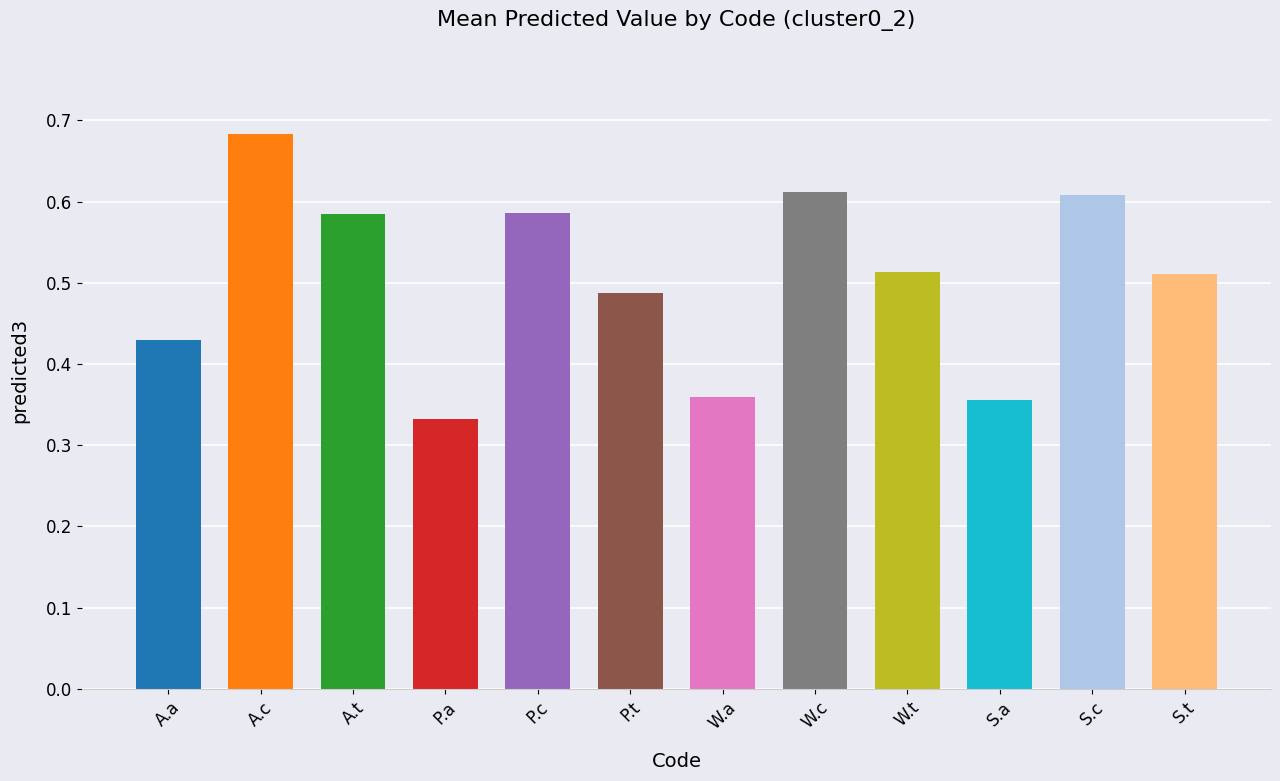

What is the label of the 7th bar from the right?

P.t